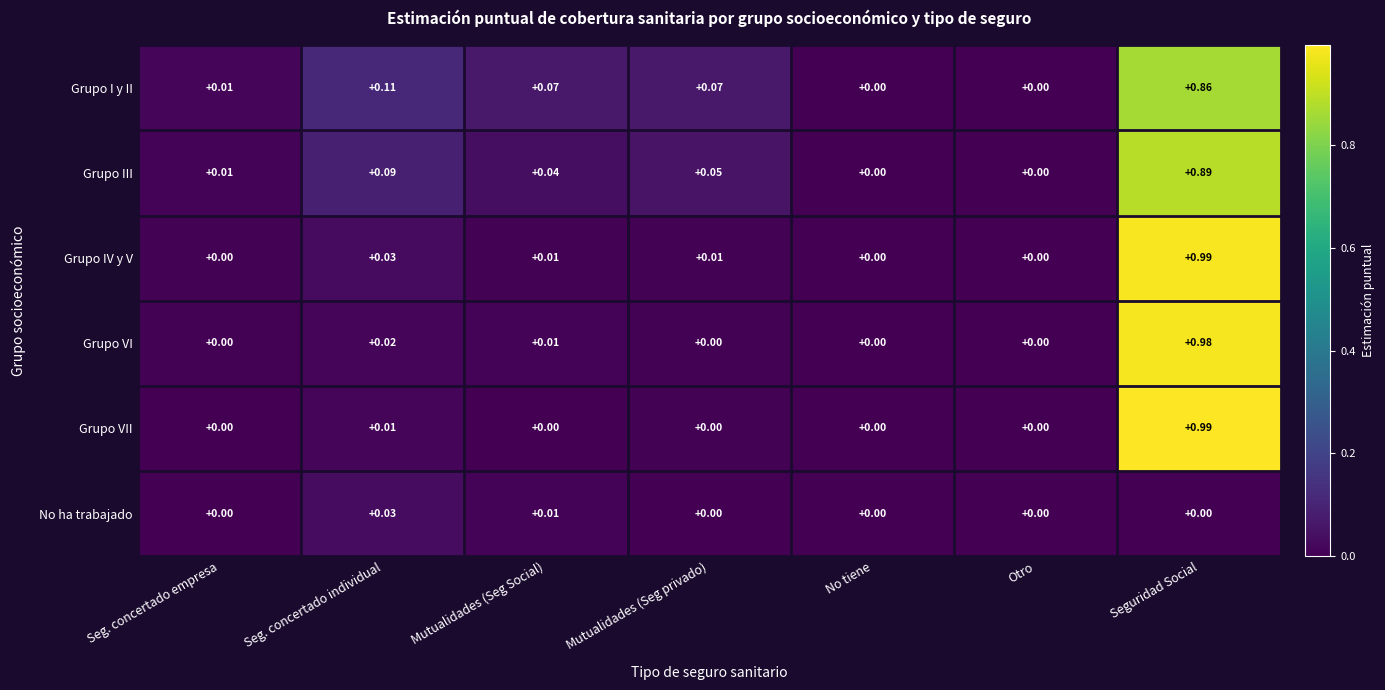

Count the number of categories in the chart.

7